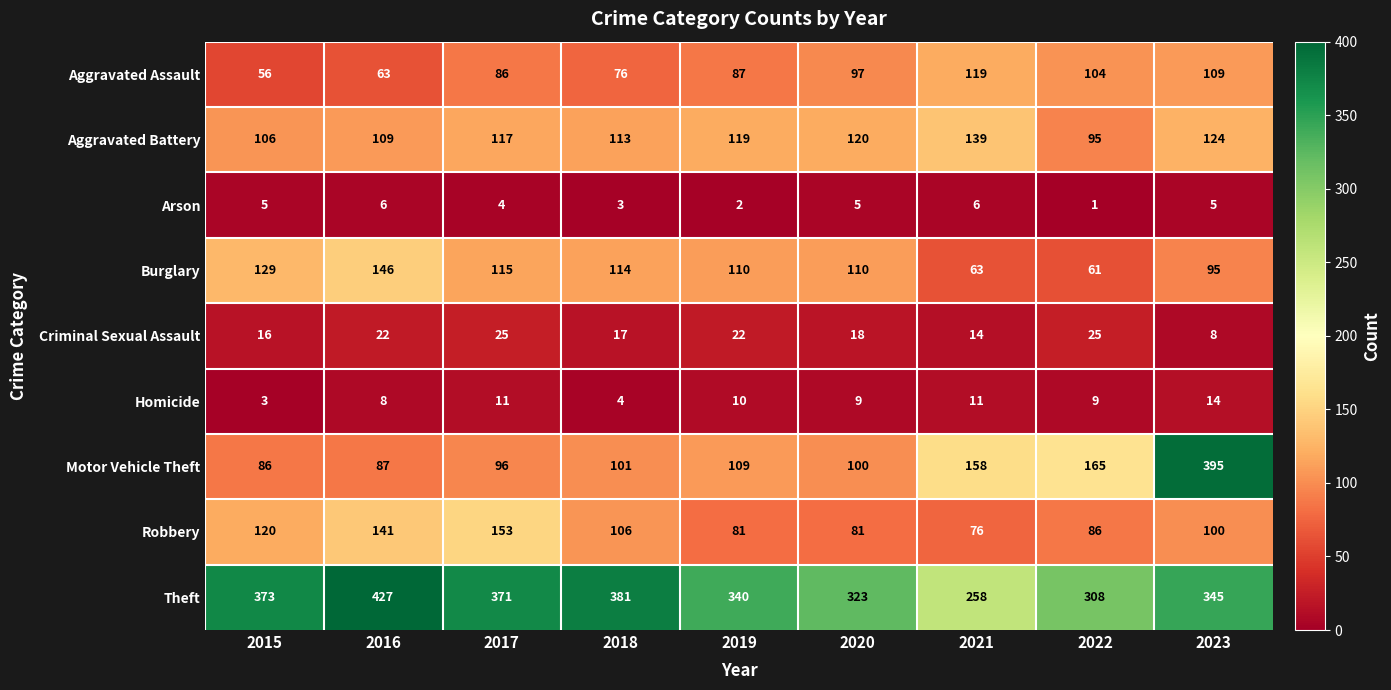

True or false: Theft has a value of 546 at 2018.

False